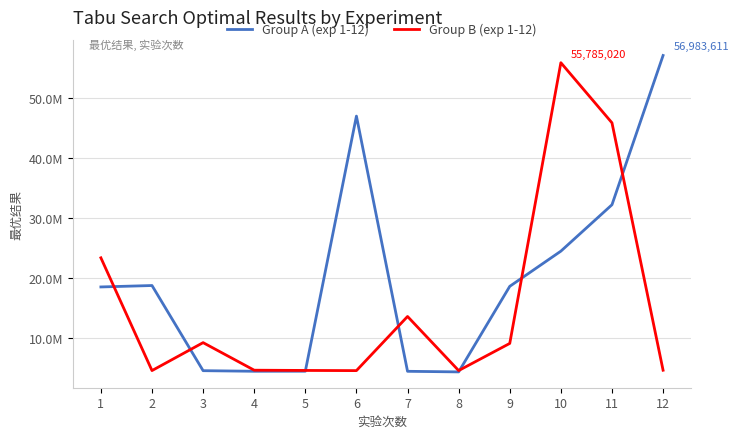

How many intersections are there between Group A (exp 1-12) and Group B (exp 1-12)?

7